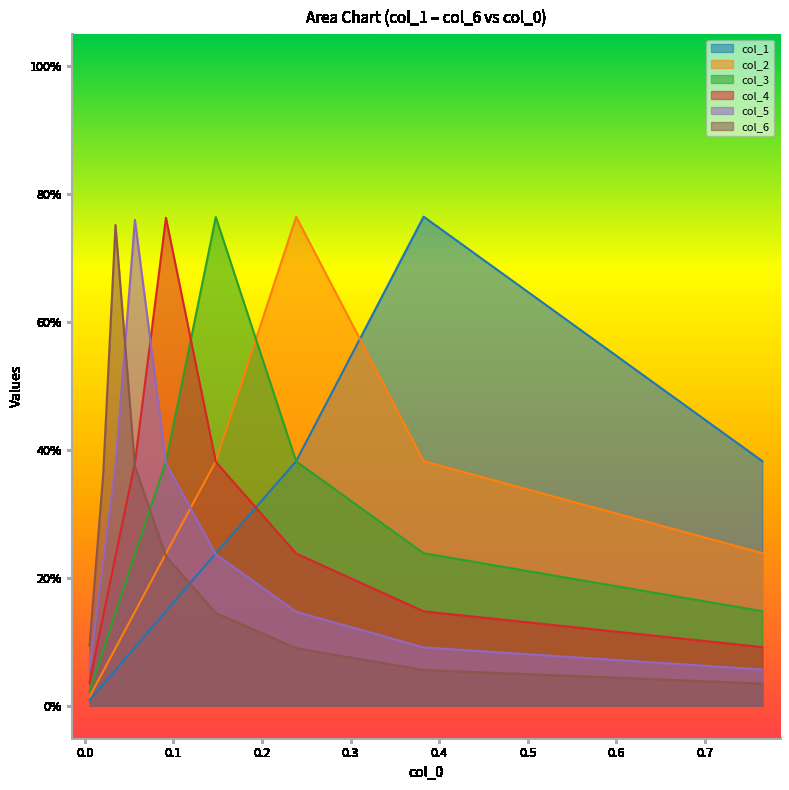

How many interior local peaks does the col_5 series have?

1